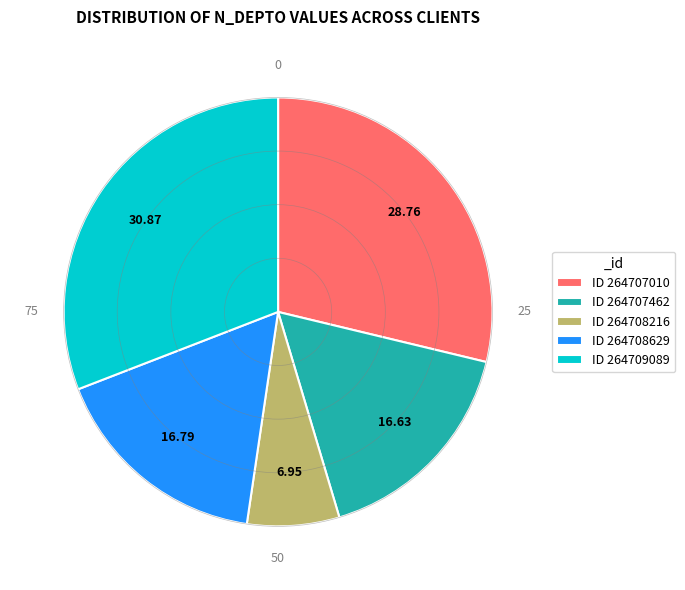

Do ID 264709089 and ID 264708629 together represent more than half of the pie?

No